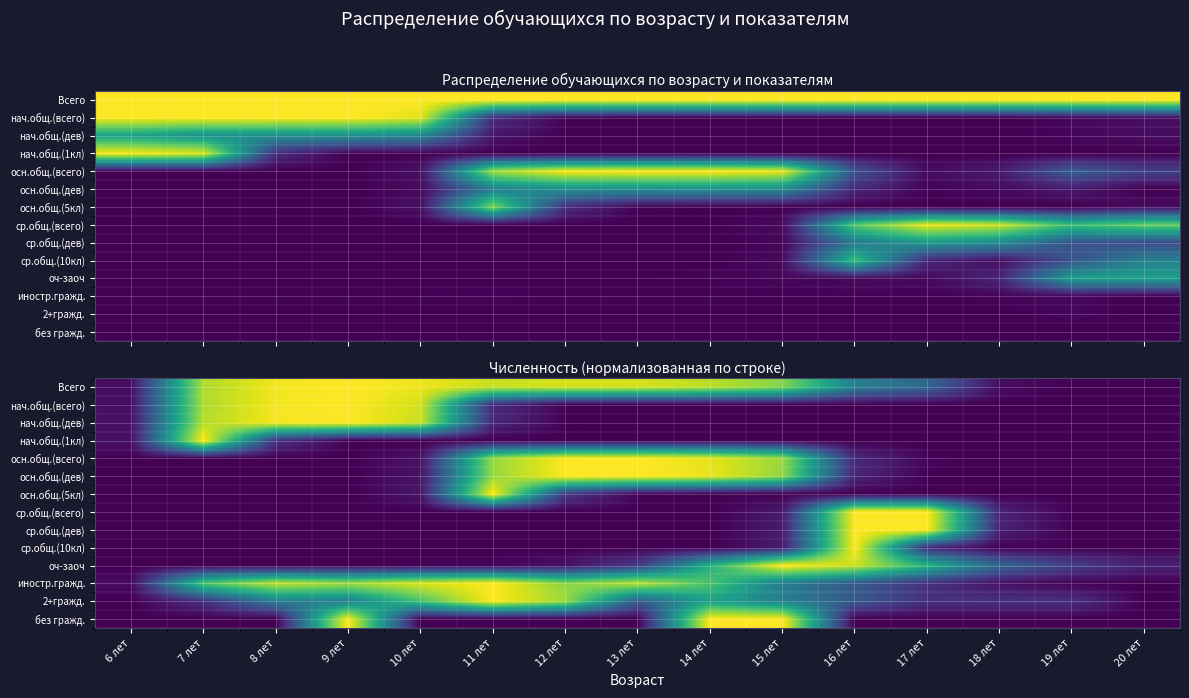

Rank the series by their maximum value, from highest to lowest.

Всего, нач.общ.(всего), нач.общ.(дев), нач.общ.(1кл), осн.общ.(всего), осн.общ.(дев), осн.общ.(5кл), ср.общ.(всего), ср.общ.(дев), ср.общ.(10кл), оч-заоч, иностр.гражд., 2+гражд., без гражд.